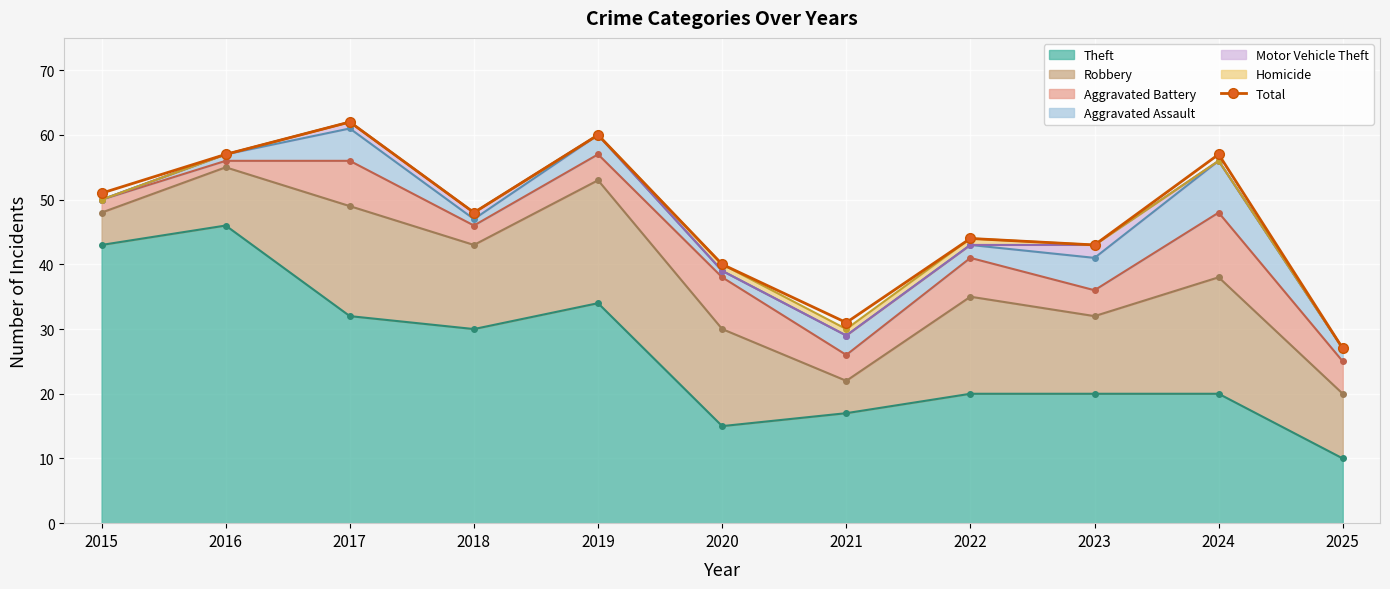

What is the smallest value displayed?

27